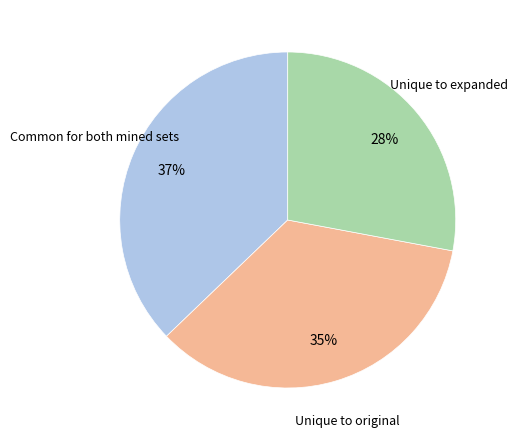

Is there any slice that represents more than half of the pie?

No